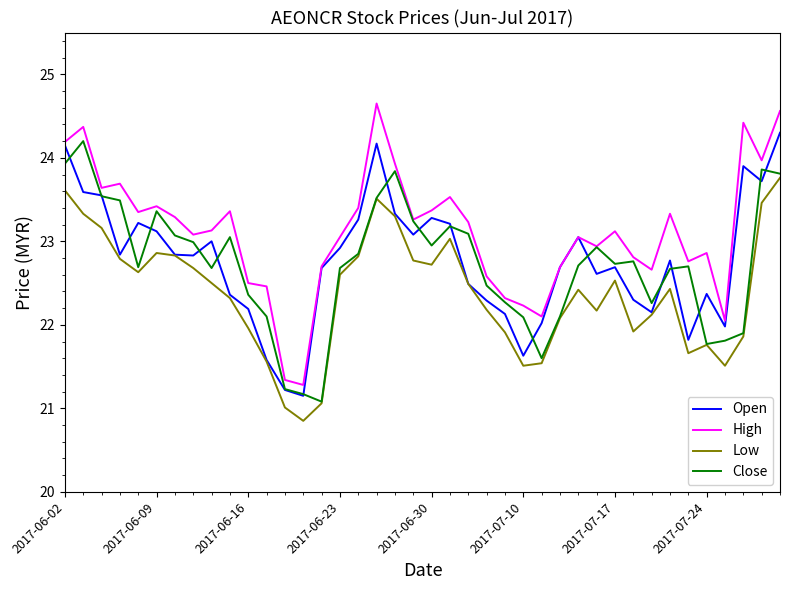

Which series has the largest range (max minus min)?

High